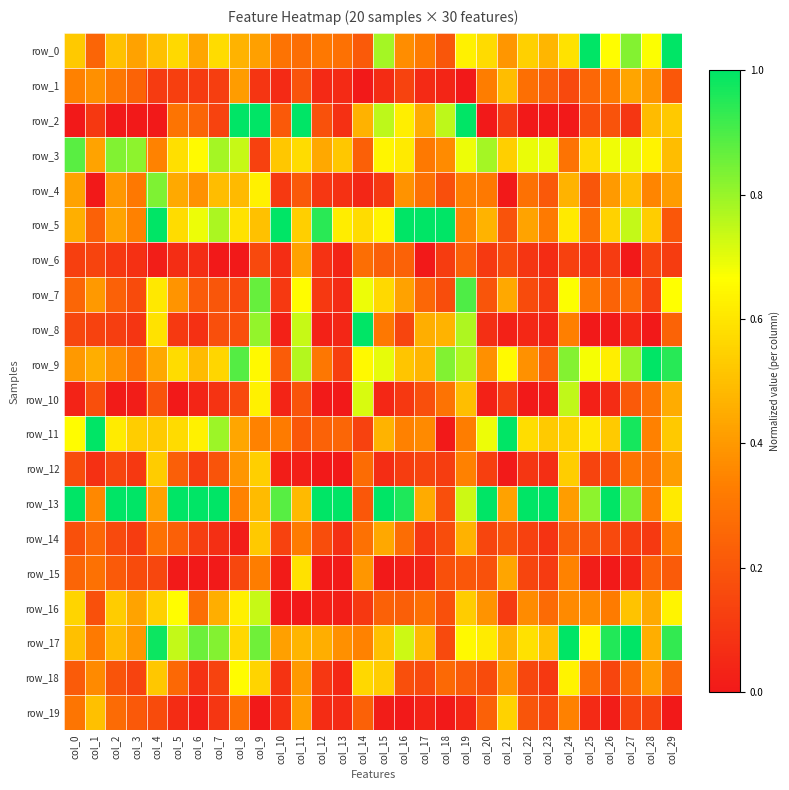

What is the spread (max minus min) of values at col_21?

1.0